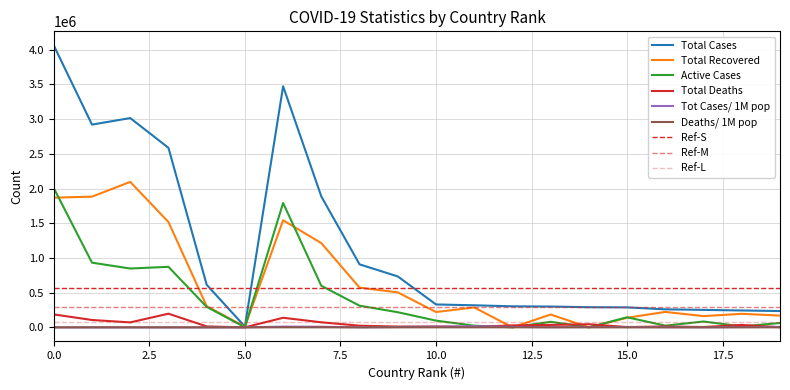

What is the sum of the Total Deaths values at 4 and 18?

48467